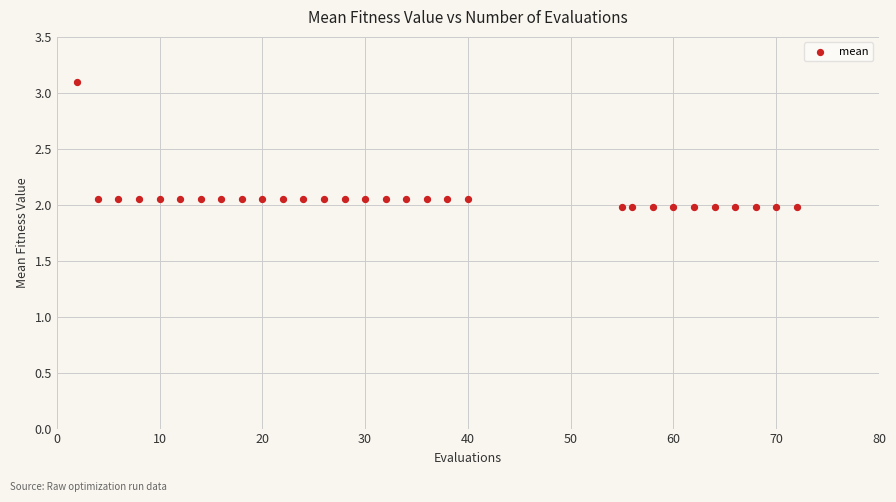

What is the range of X values (max minus min)?

70.0